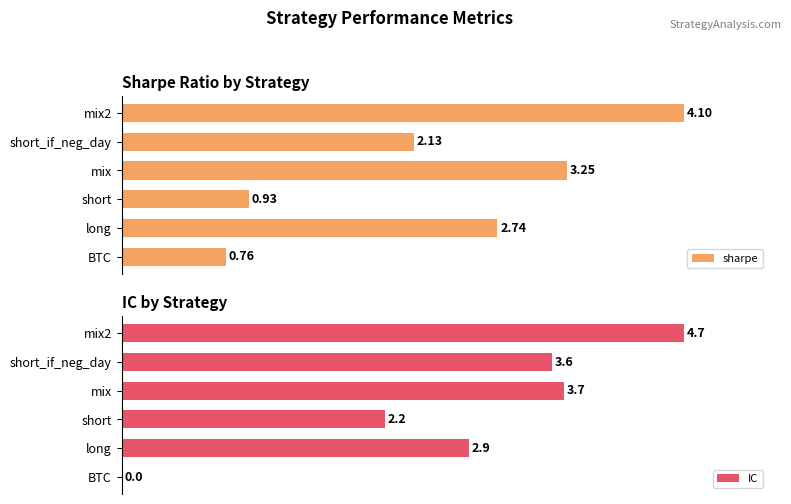

List the series in order of their overall mean, lowest first.

sharpe, IC